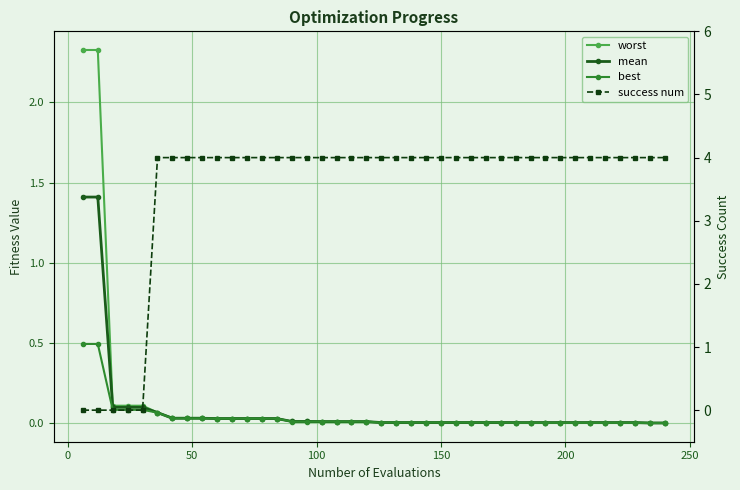

Which series has the largest range (max minus min)?

success num